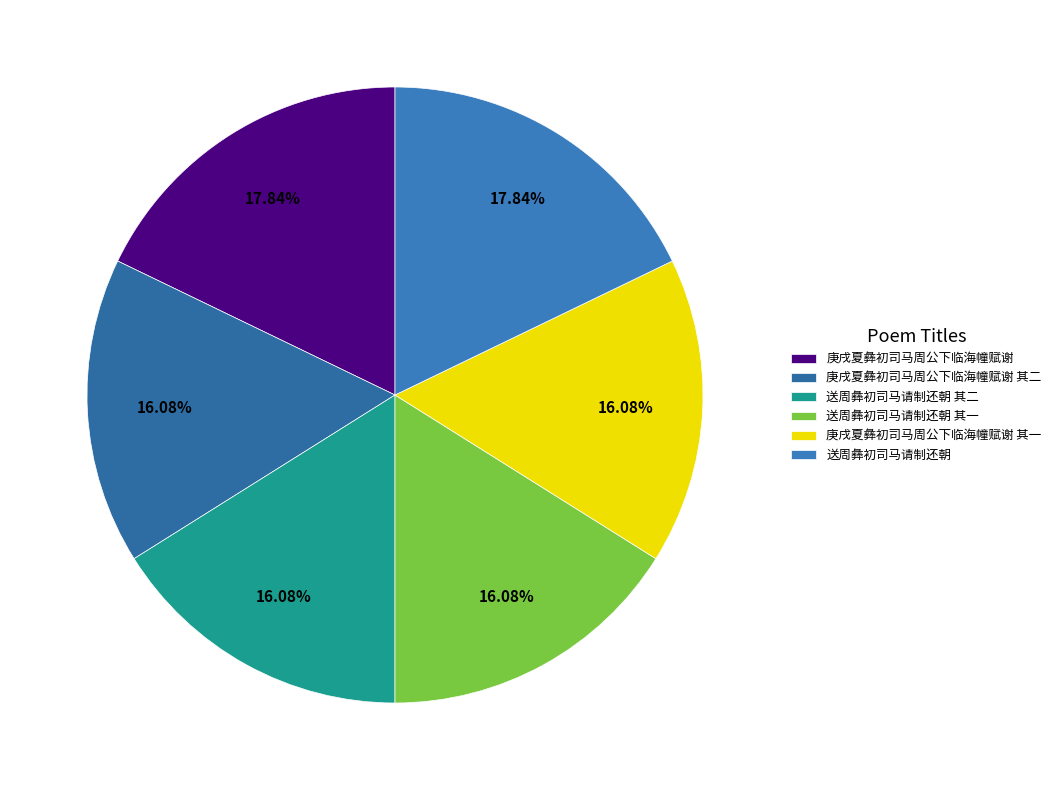

What is the smallest slice in the pie chart?

庚戌夏彝初司马周公下临海幢赋谢 其一